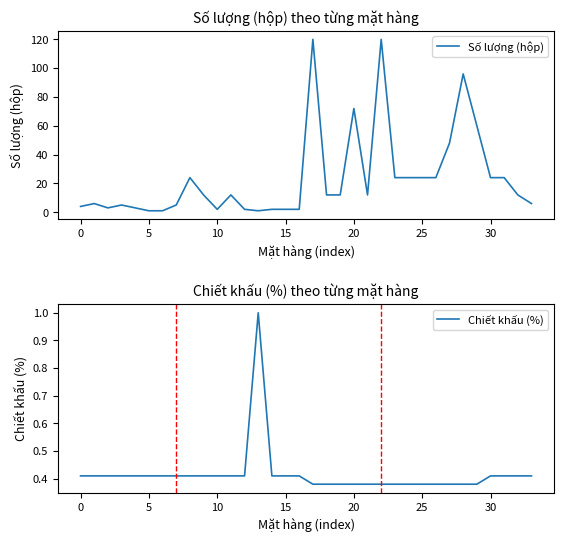

What is the spread (max minus min) of values at 33?

5.6